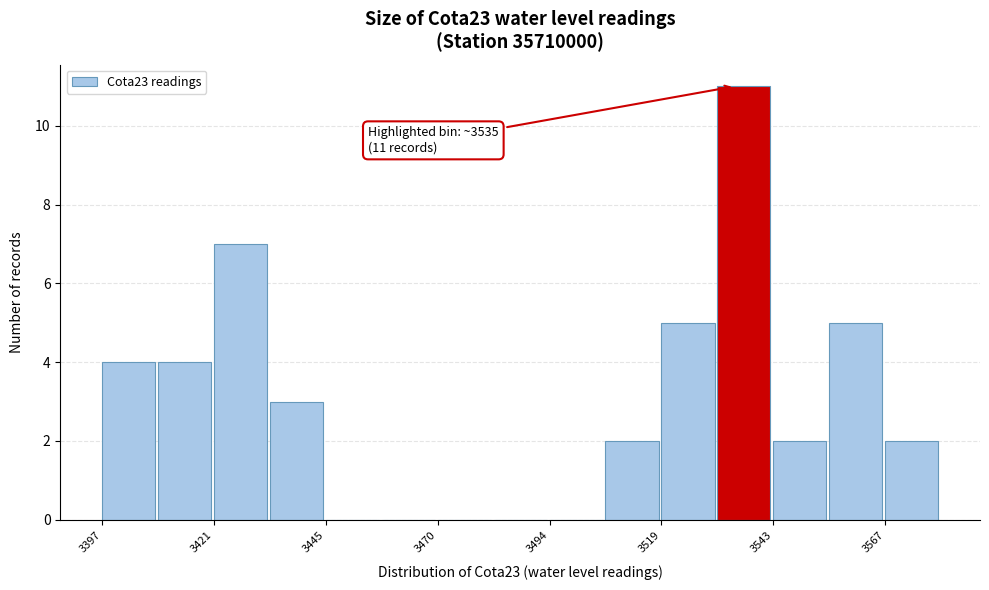

Around what value on the x-axis is the tallest bar? Give the approximate position of its centre, as read against the axis.

3535